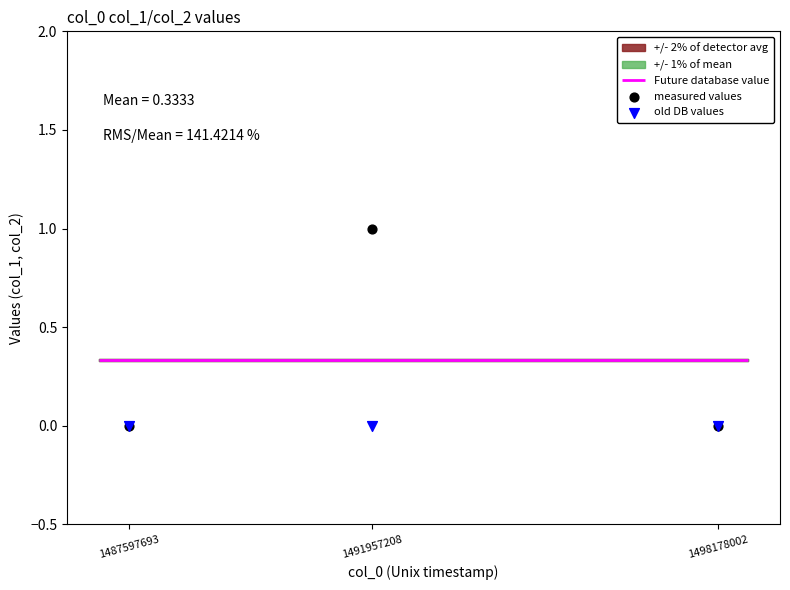

Is the value of measured values at 1498178002 greater than the value of old DB values at 1498178002?

No